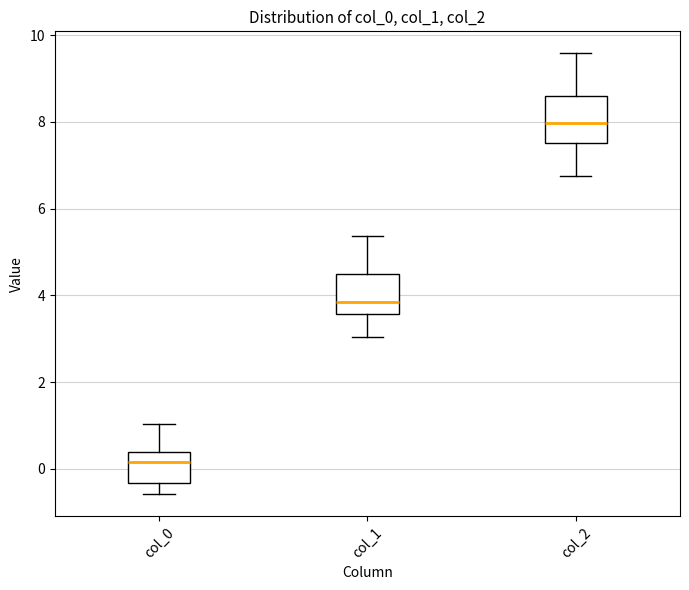

Reading left to right, read every box against the y-axis: the position of its median line, the range the box covers, and the ends of its whiskers. The values are not printed on the chart, so give them approximately, as read against the axis.

col_0: median 0.2, box -0.4 to 0.4, whiskers -0.6 to 1.0
col_1: median 3.8, box 3.6 to 4.6, whiskers 3.0 to 5.4
col_2: median 8.0, box 7.6 to 8.6, whiskers 6.8 to 9.6